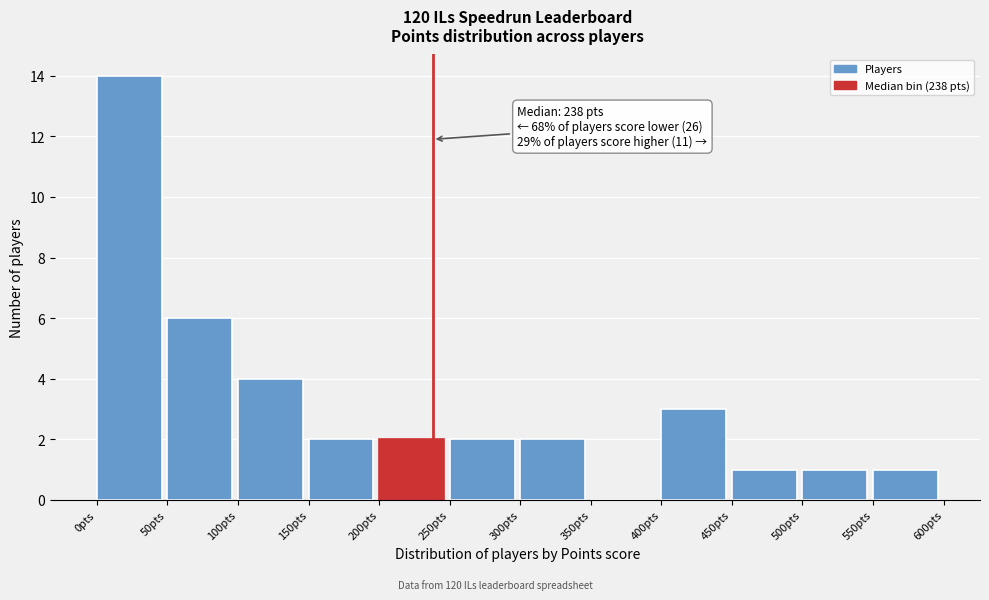

Which range on the x-axis has the tallest bar?

0 to 50